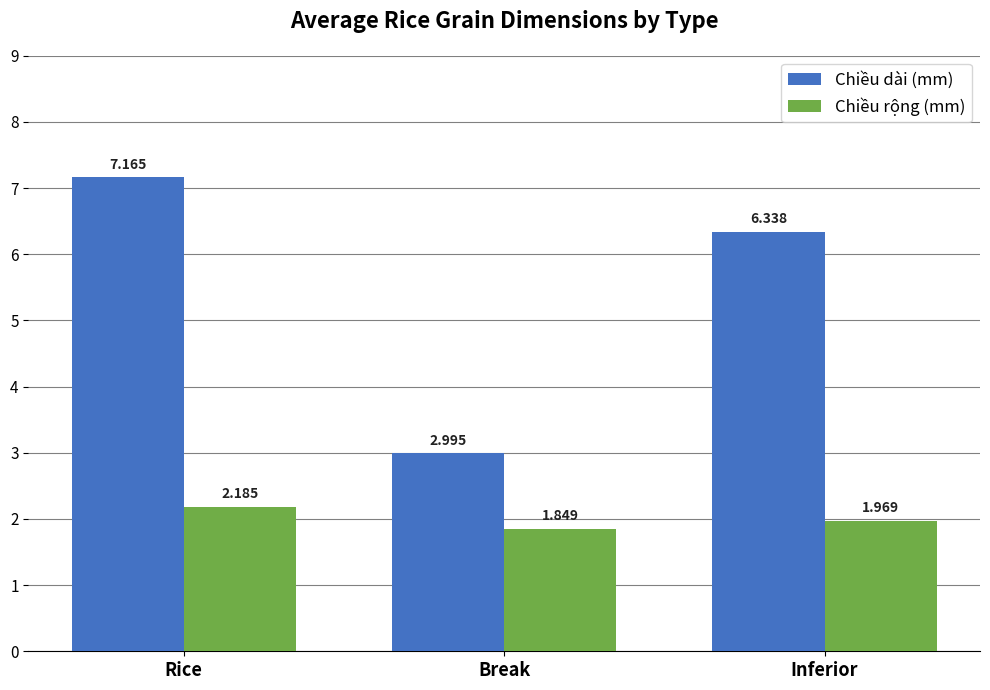

Which category has the highest value across all series?

Rice